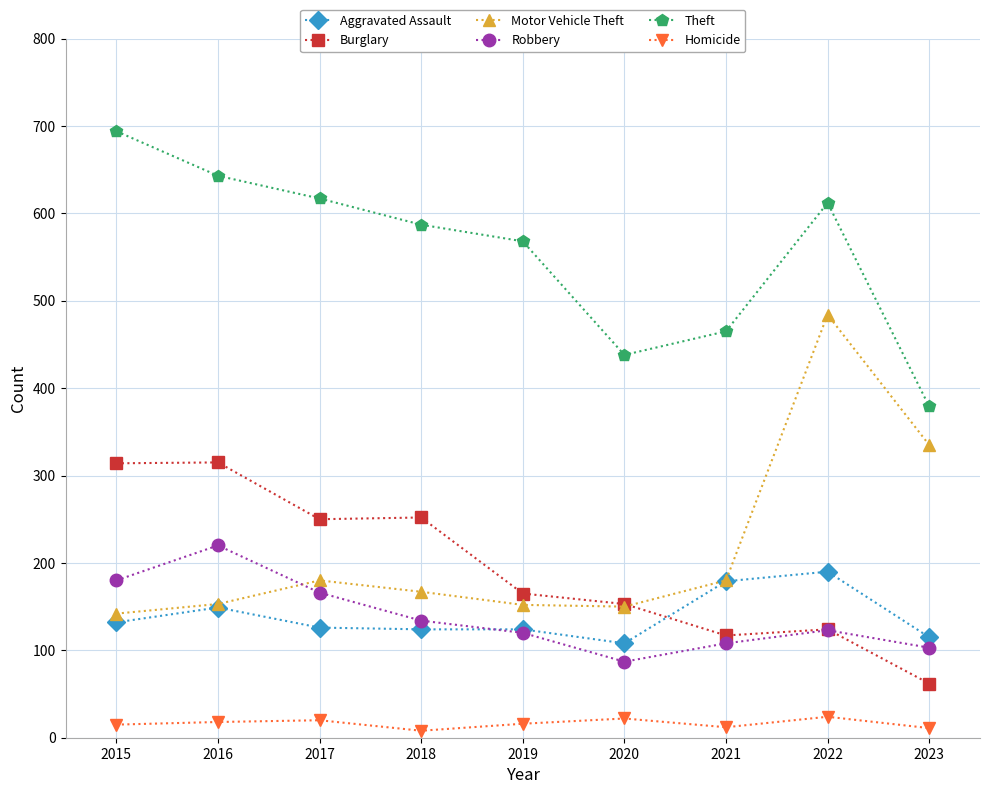

What is the value of the Motor Vehicle Theft point at the 1st from the left?

142